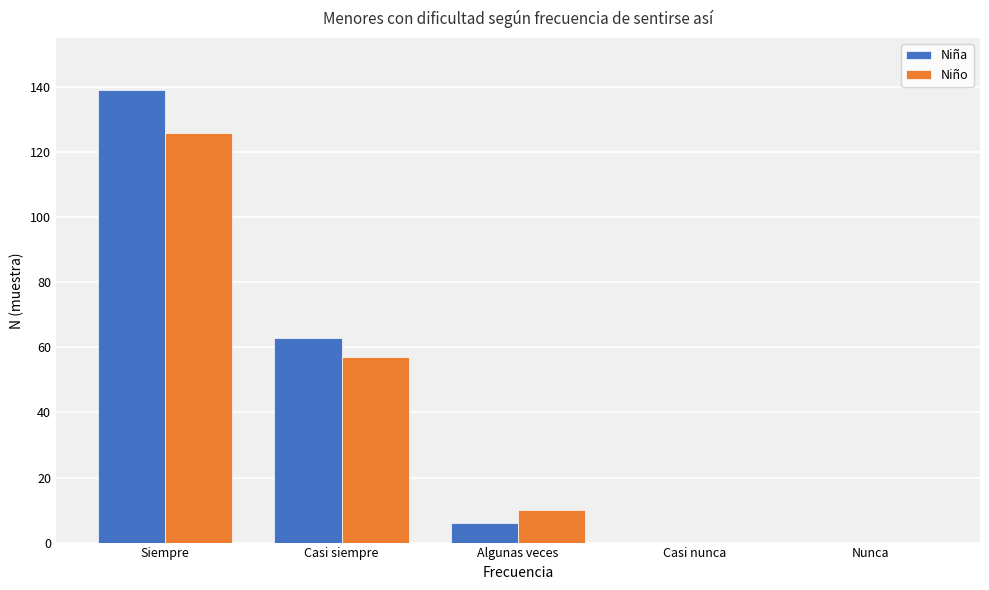

Reading left to right, what are all the values shown in this chart?

Niña: Siempre=139	Casi siempre=63	Algunas veces=6	Casi nunca=0	Nunca=0
Niño: Siempre=126	Casi siempre=57	Algunas veces=10	Casi nunca=0	Nunca=0